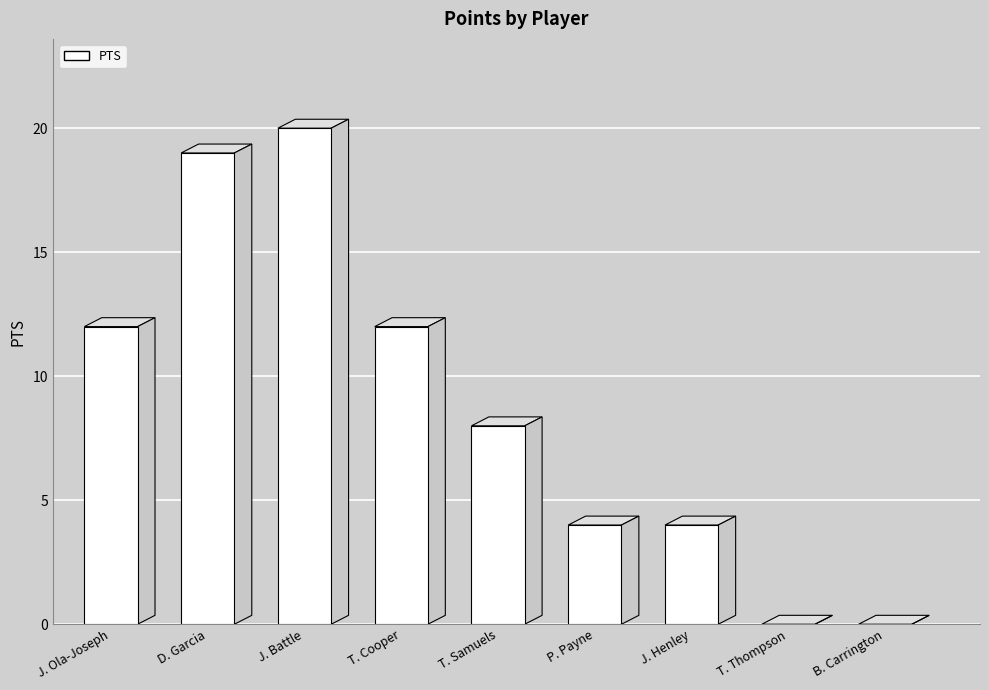

Reading left to right, list all the values displayed in this chart.

J. Ola-Joseph=12	D. Garcia=19	J. Battle=20	T. Cooper=12	T. Samuels=8	P. Payne=4	J. Henley=4	T. Thompson=0	B. Carrington=0